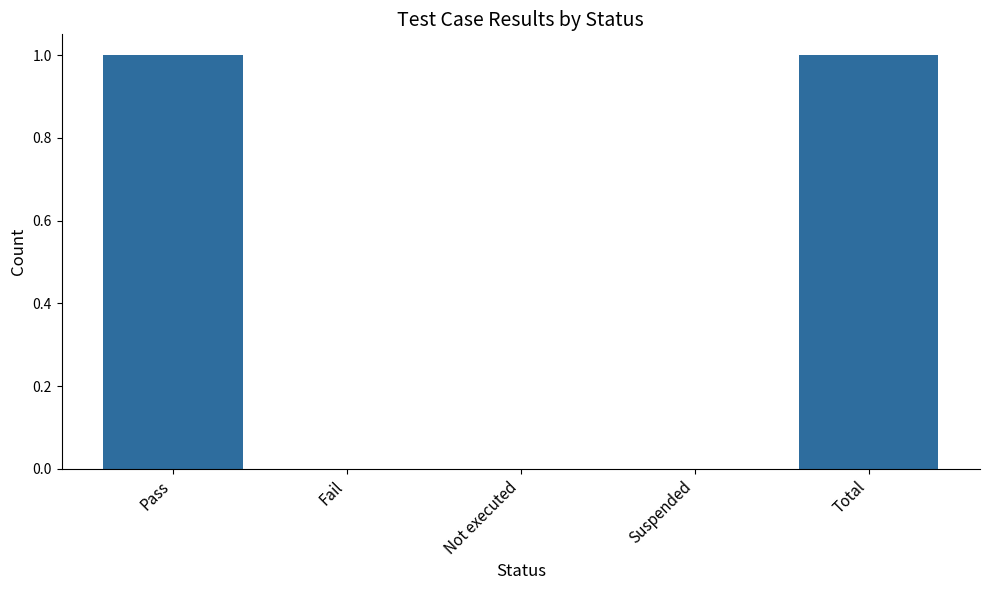

The chart shows a value of -1 at Suspended. True or false?

False